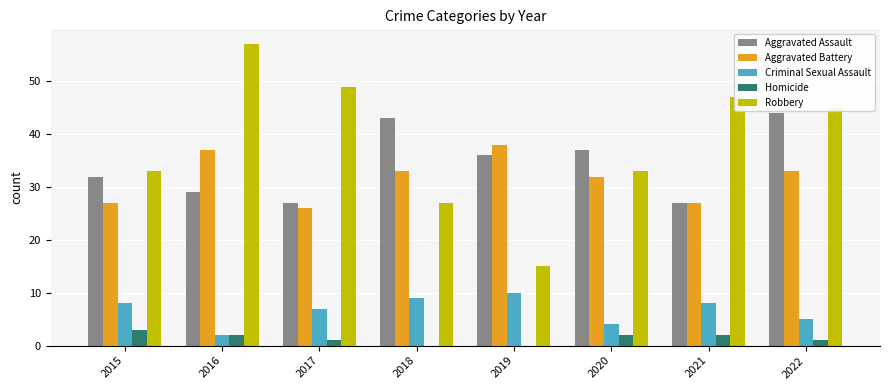

Is it true that Homicide equals 2 at 2020?

True